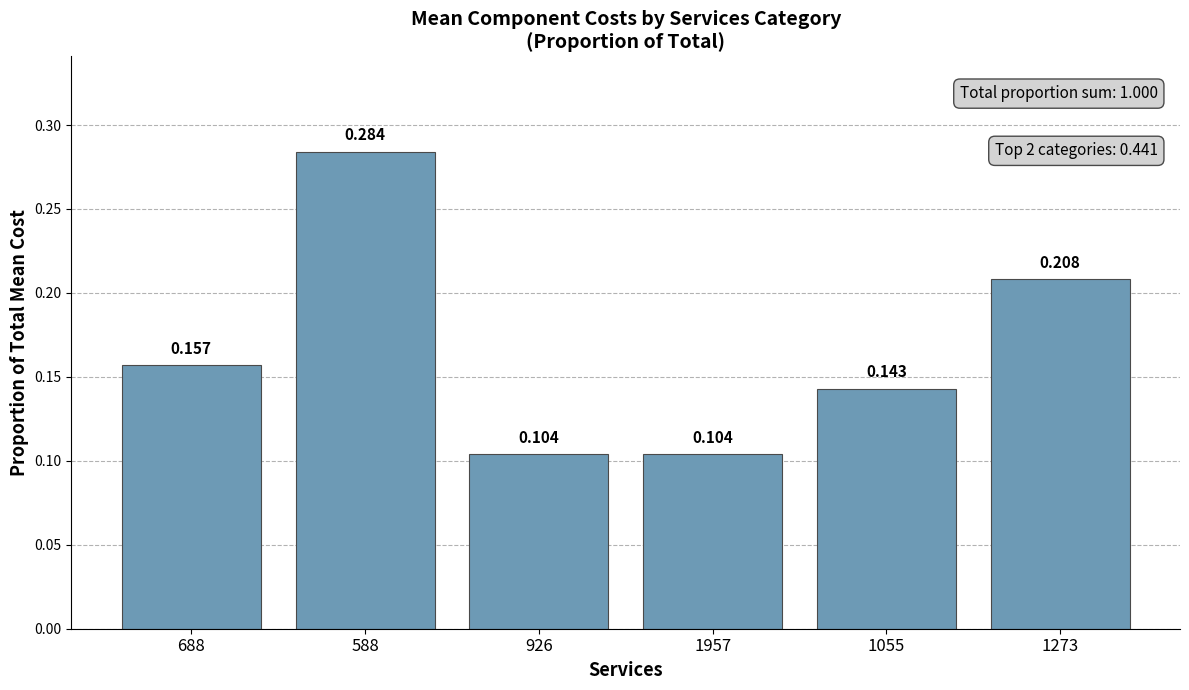

How many data points does each series have?

6